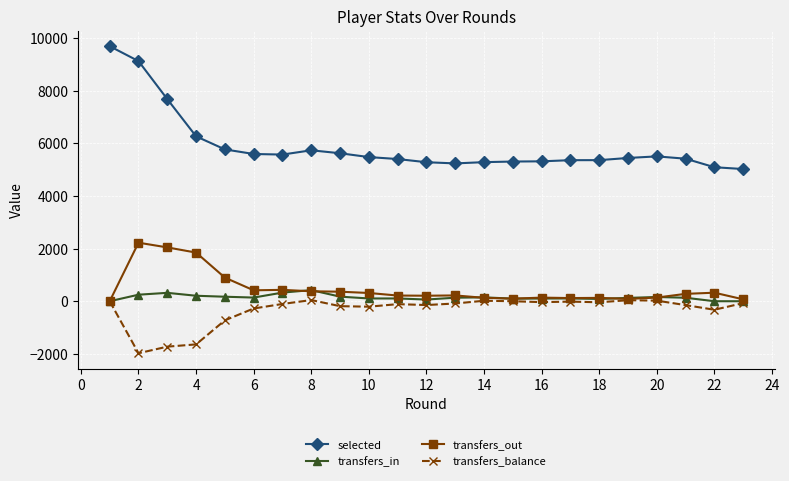

What is the value of the transfers_in point at the 3rd from the left?

319